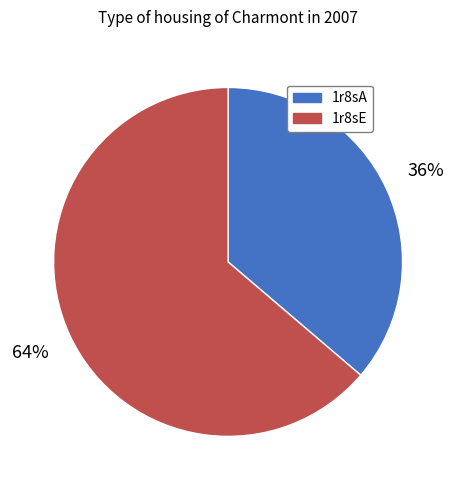

What percentage is the 1r8sE slice, to the nearest percent?

64%